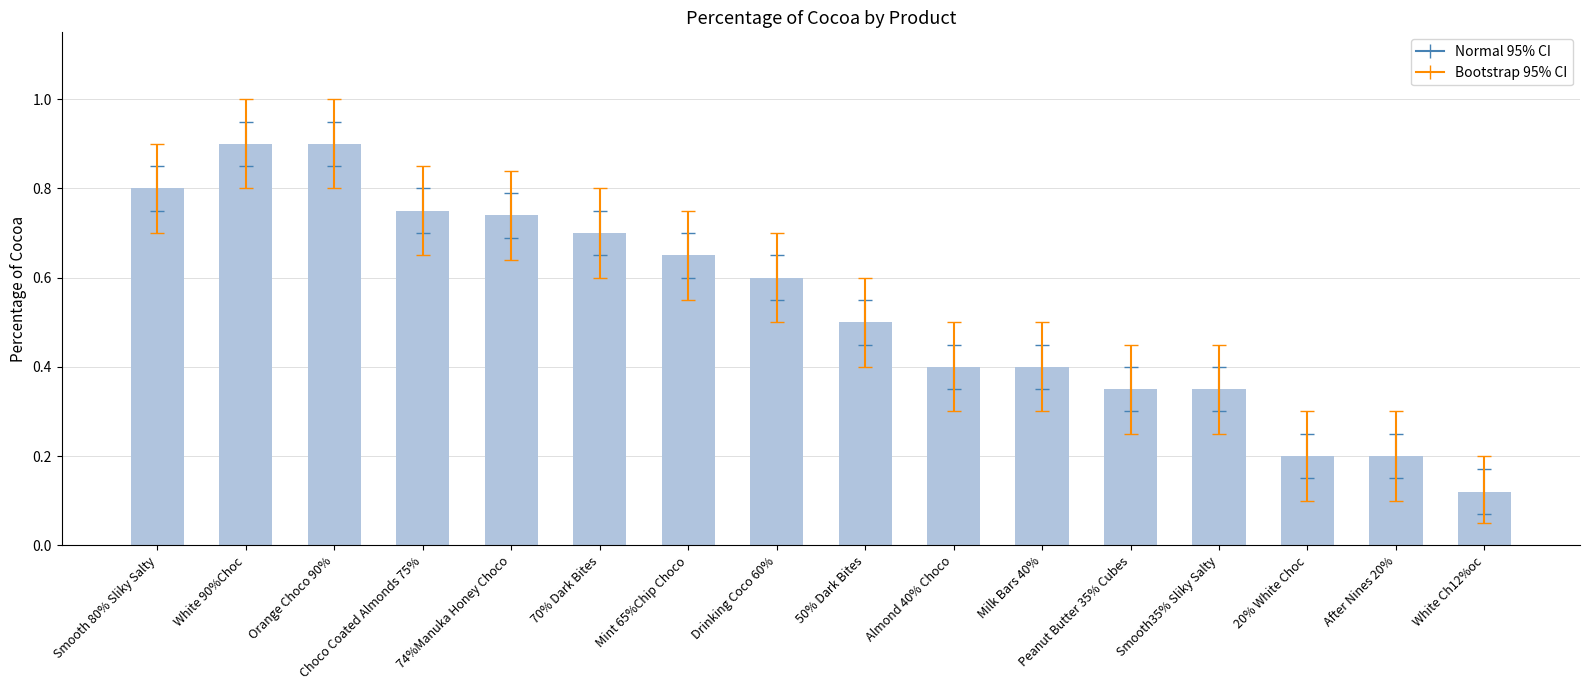

What is the greatest value displayed?

0.9